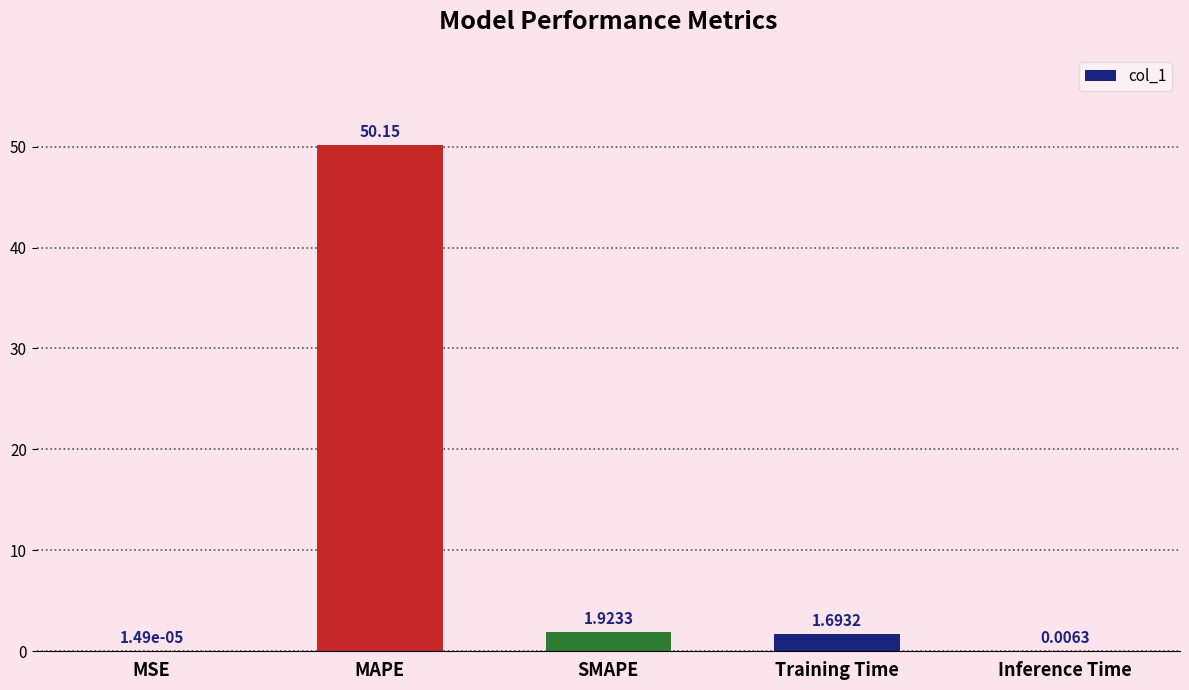

Count the number of categories in the chart.

5